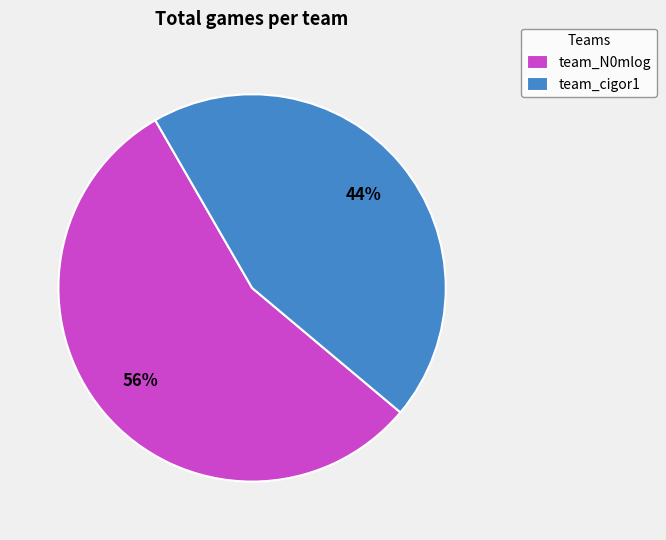

To the nearest percent, what is the average slice percentage?

50%